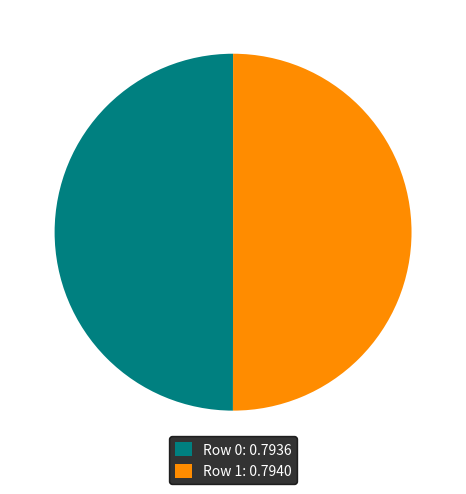

True or false: Row 1 accounts for 50% of the total.

True